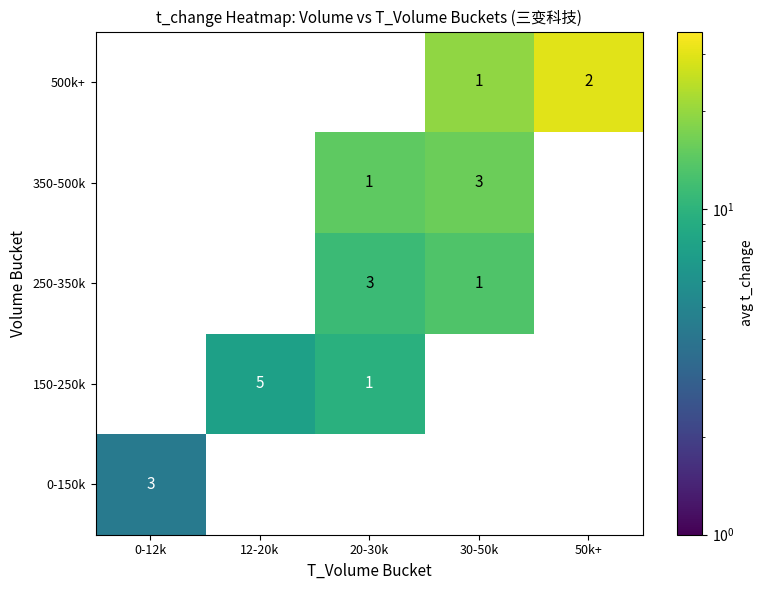

What is the sum of all 500k+ values?

3